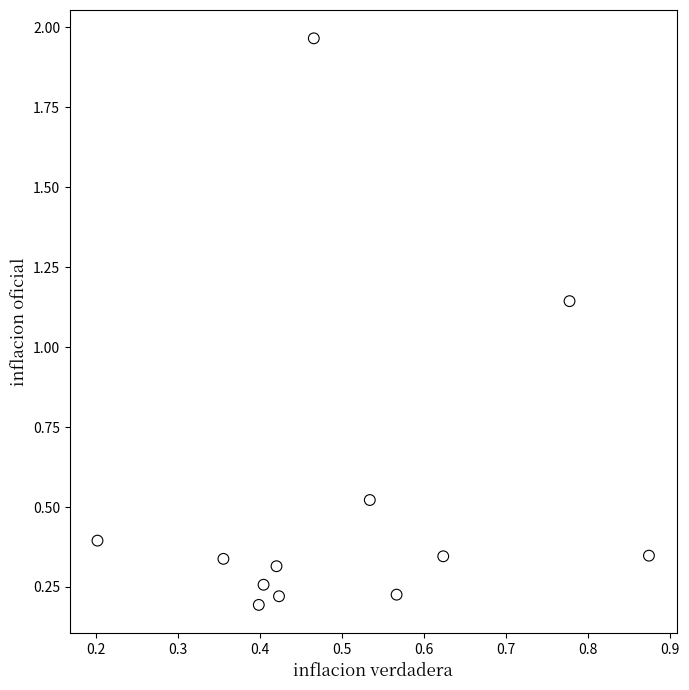

What is the range of Y values (max minus min)?

1.8